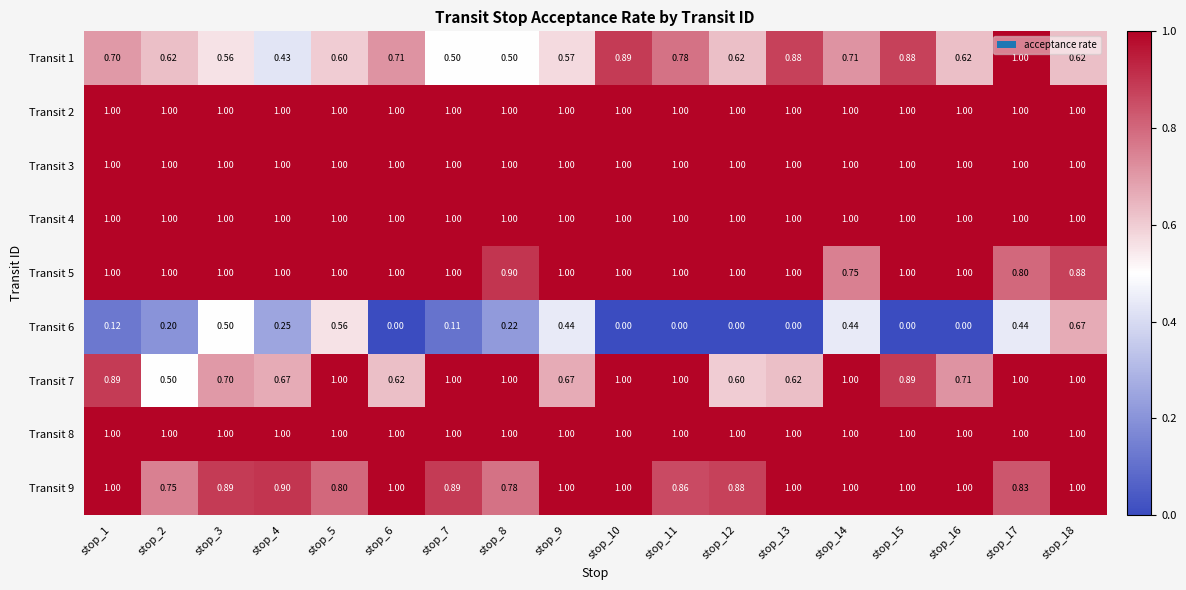

At which category is the sum across all series the highest?

stop_18